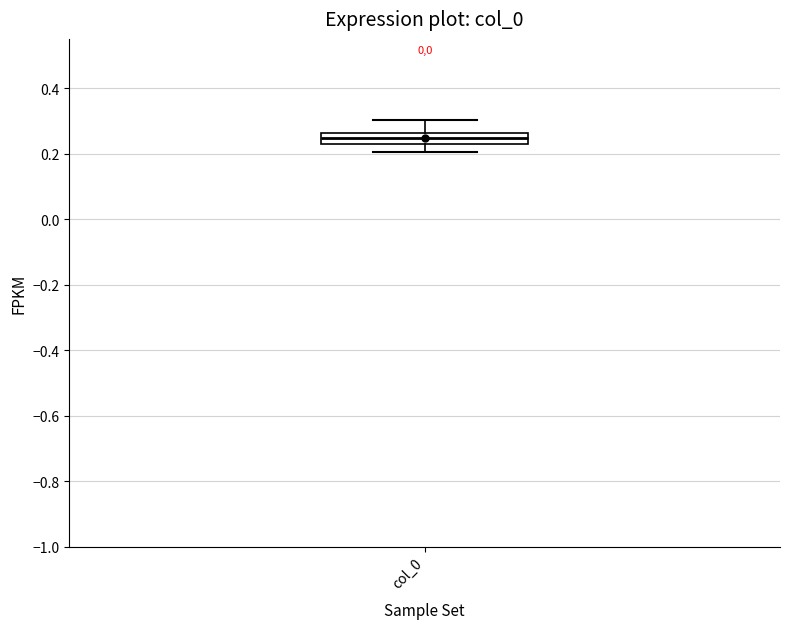

Where does the upper whisker of the box for col_0 end on the y-axis? The values are not printed on the chart, so give them approximately, as read against the axis.

0.30